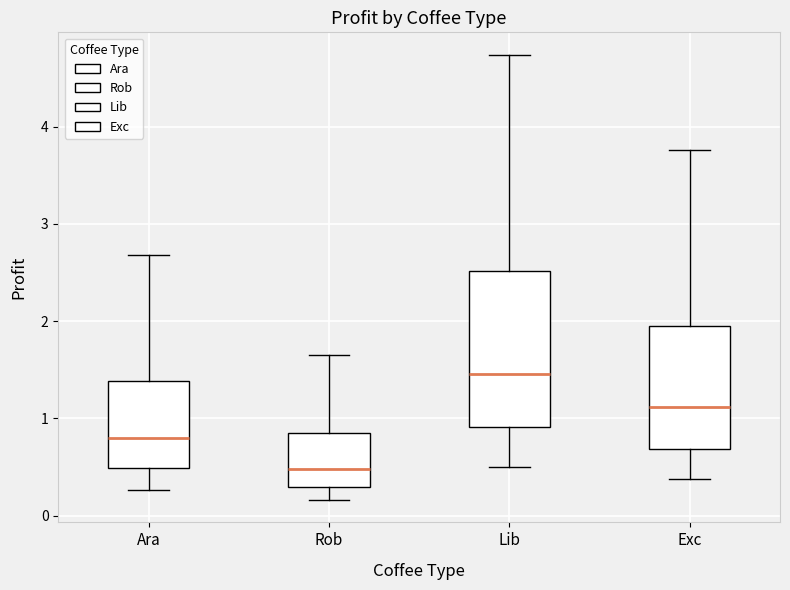

Which box's median line is the lowest?

Rob